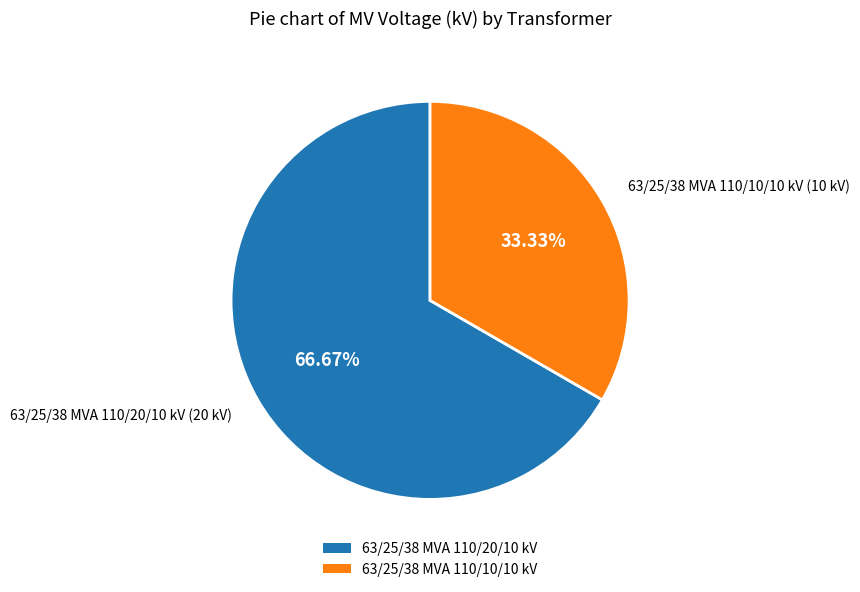

What is the ratio of the value at 63/25/38 MVA 110/10/10 kV to the value at 63/25/38 MVA 110/20/10 kV?

0.5